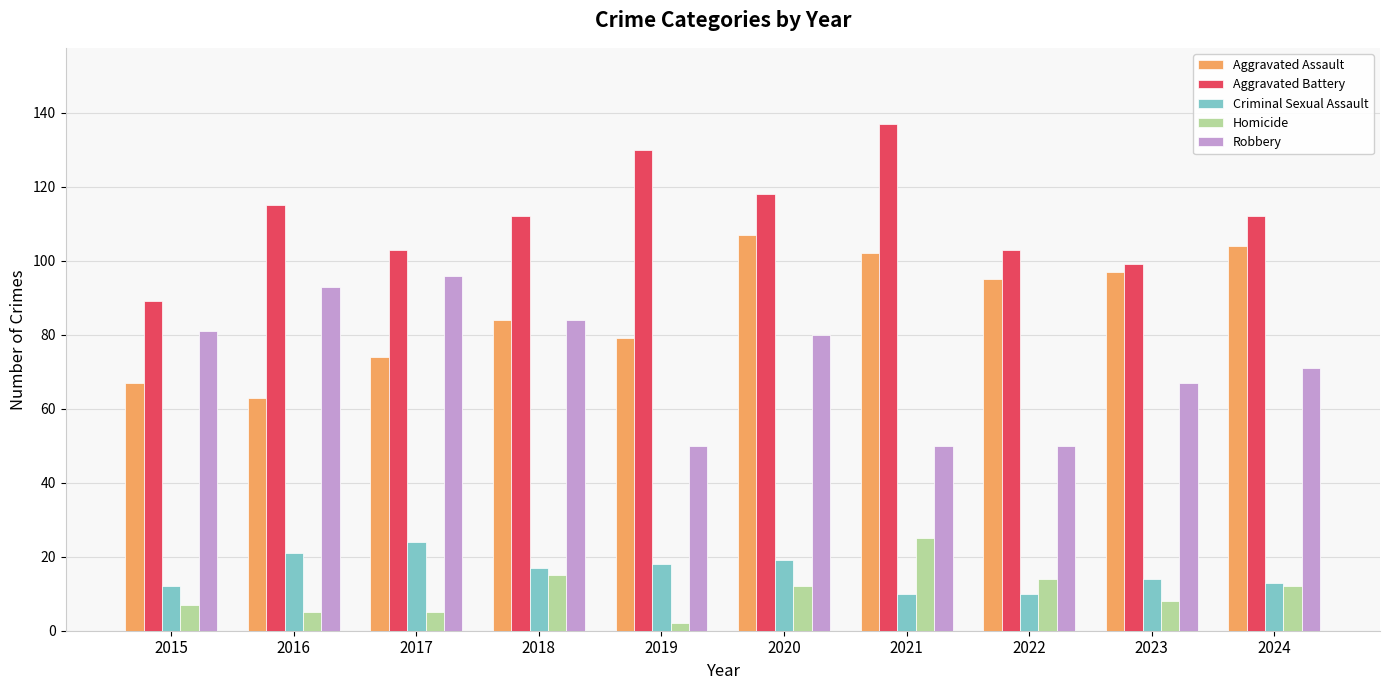

Reading left to right, extract all data points from this chart.

Aggravated Assault: 2015=67	2016=63	2017=74	2018=84	2019=79	2020=107	2021=102	2022=95	2023=97	2024=104
Aggravated Battery: 2015=89	2016=115	2017=103	2018=112	2019=130	2020=118	2021=137	2022=103	2023=99	2024=112
Criminal Sexual Assault: 2015=12	2016=21	2017=24	2018=17	2019=18	2020=19	2021=10	2022=10	2023=14	2024=13
Homicide: 2015=7	2016=5	2017=5	2018=15	2019=2	2020=12	2021=25	2022=14	2023=8	2024=12
Robbery: 2015=81	2016=93	2017=96	2018=84	2019=50	2020=80	2021=50	2022=50	2023=67	2024=71